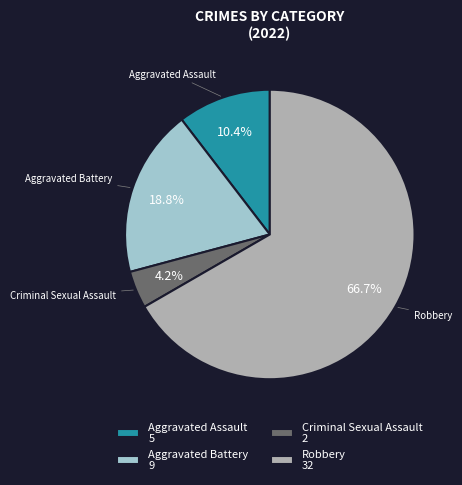

Count the number of slices in the pie.

4